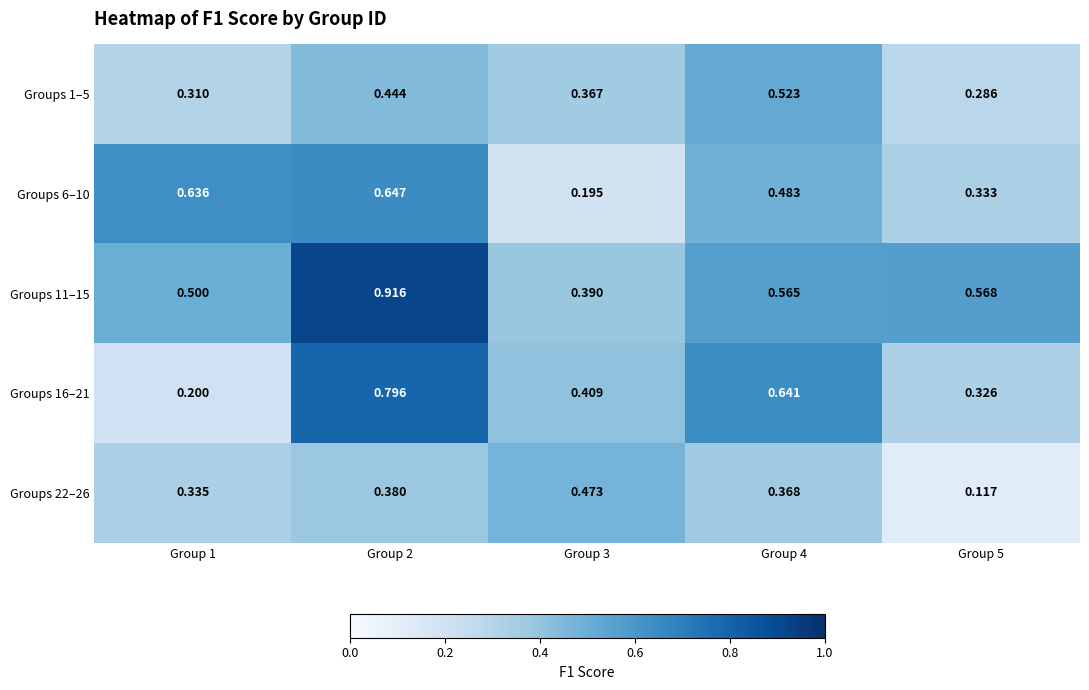

List the series in order of their peak value, lowest first.

Groups 22–26, Groups 1–5, Groups 6–10, Groups 16–21, Groups 11–15